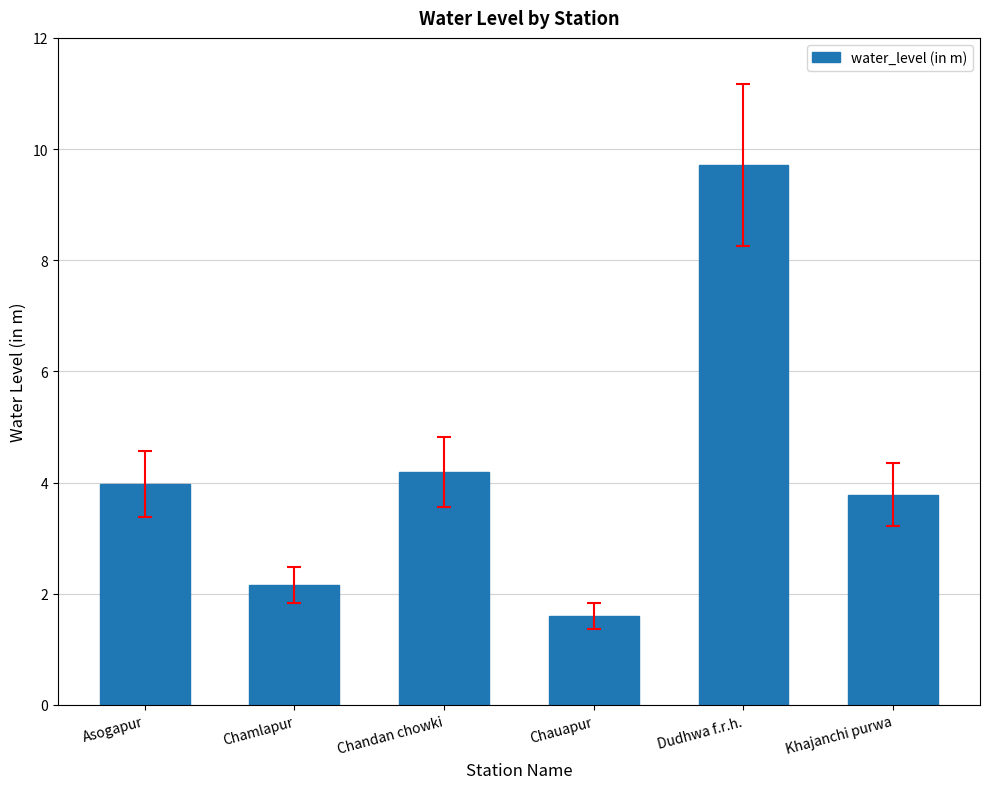

What is the maximum value shown in the chart?

9.7